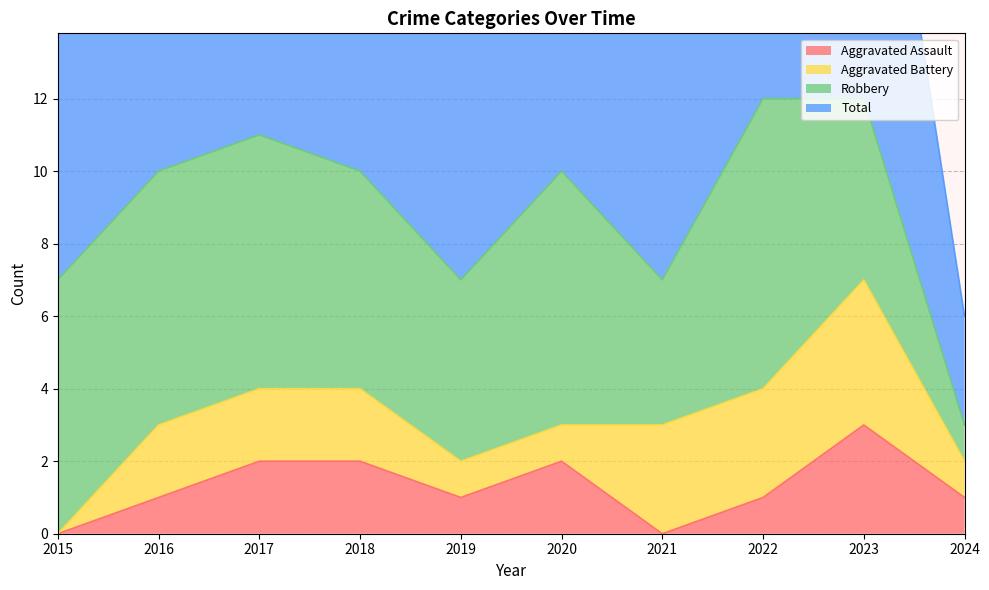

What value does the Aggravated Assault series have at 2022?

1